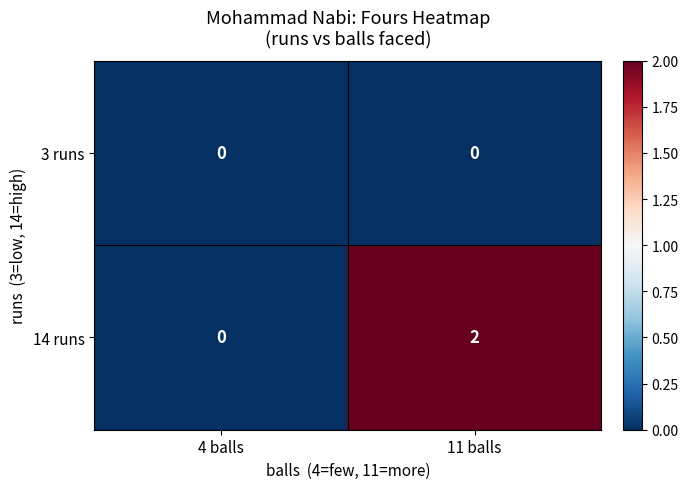

Reading left to right, list all the values displayed in this chart.

3 runs: 4 balls=0	11 balls=0
14 runs: 4 balls=0	11 balls=2